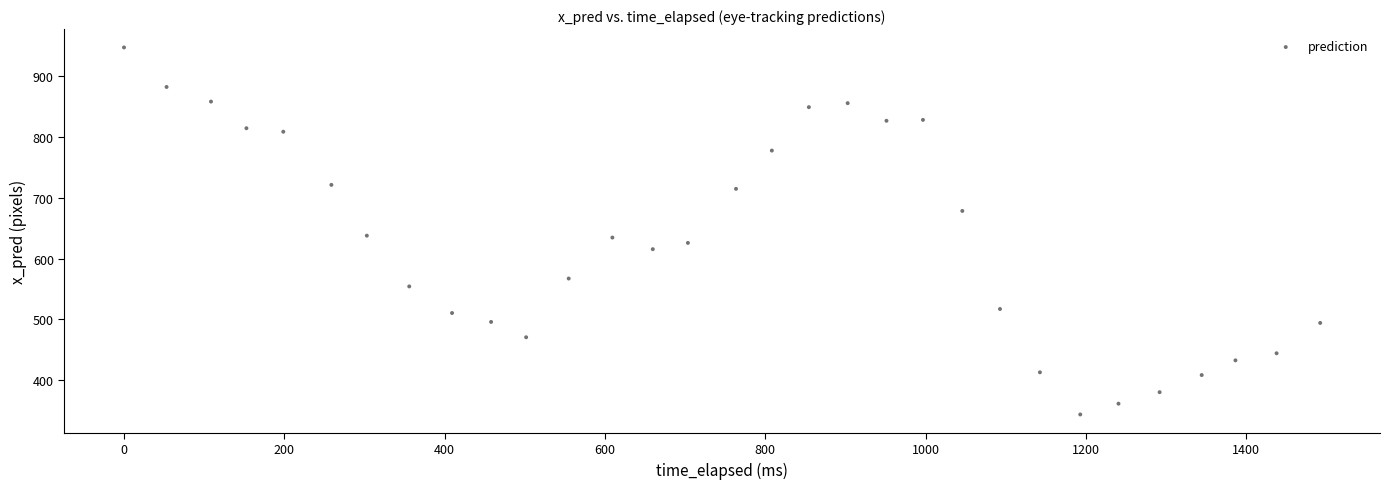

What is the range of X values (max minus min)?

1492.1